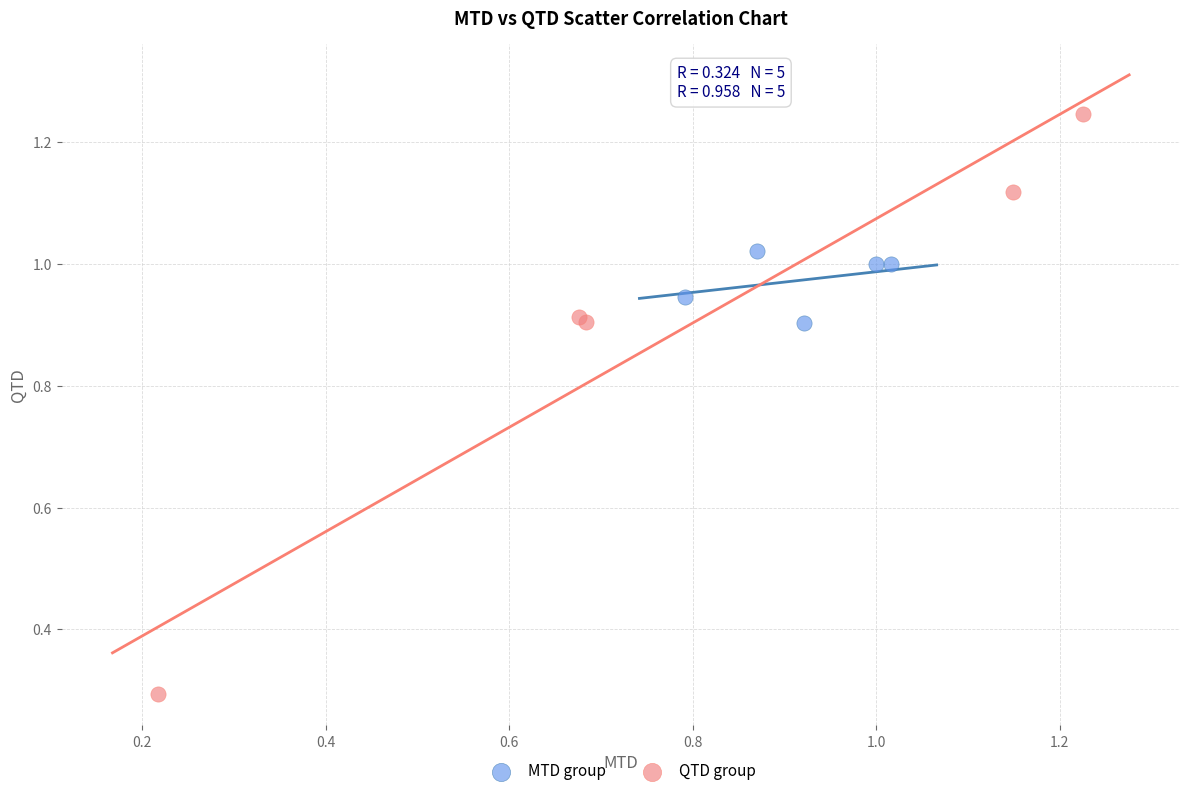

Which series has the largest Y range (max minus min)?

QTD group